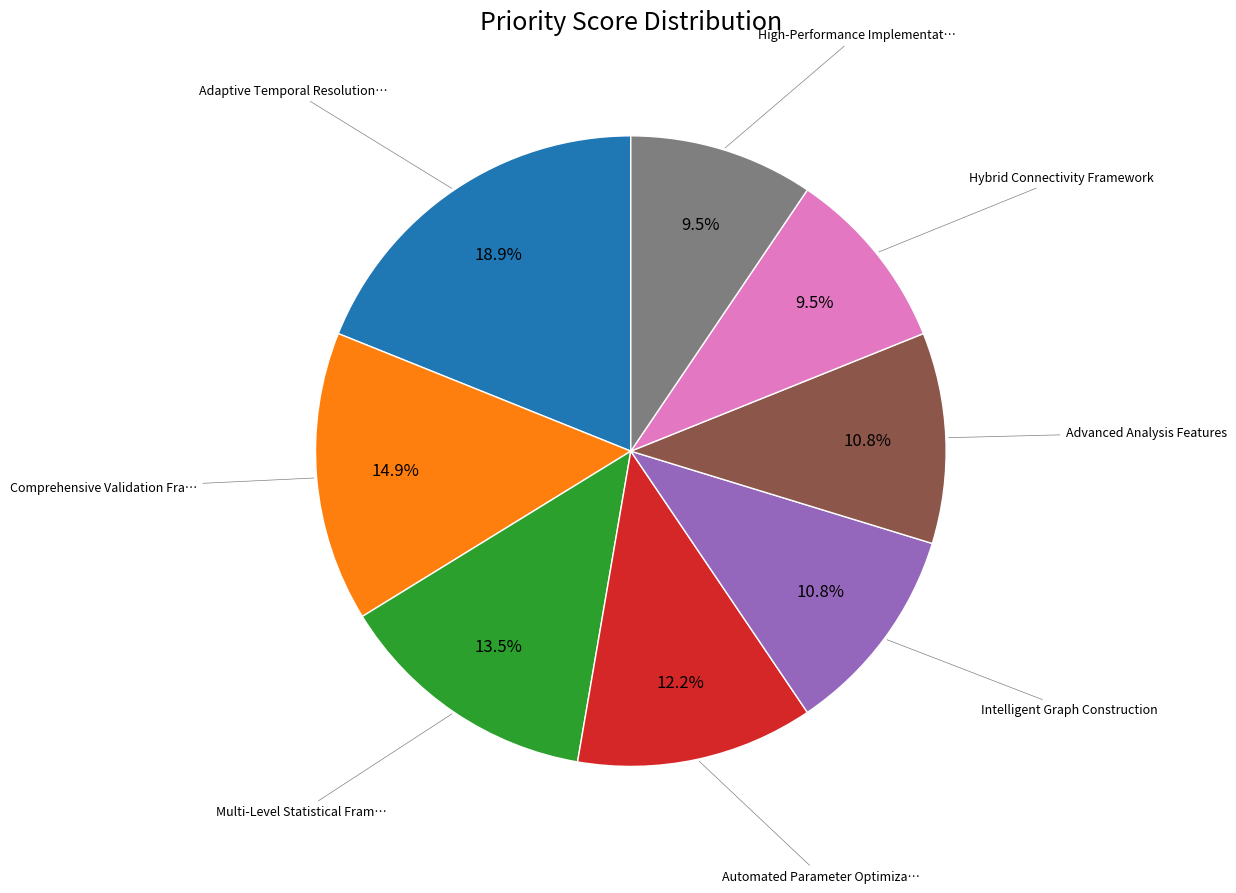

Is there any slice that represents more than half of the pie?

No